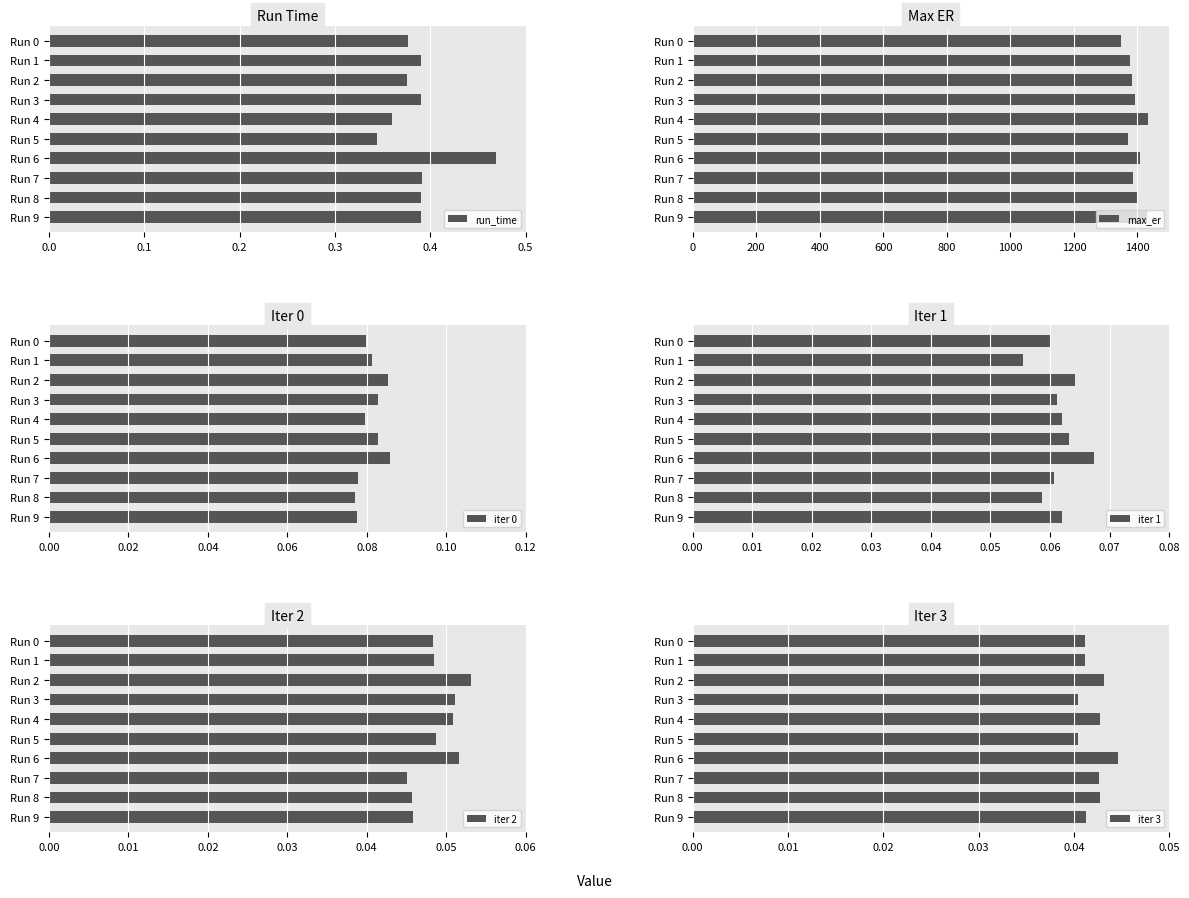

True or false: iter 2 has a value of 0.1 at Run 1.

False